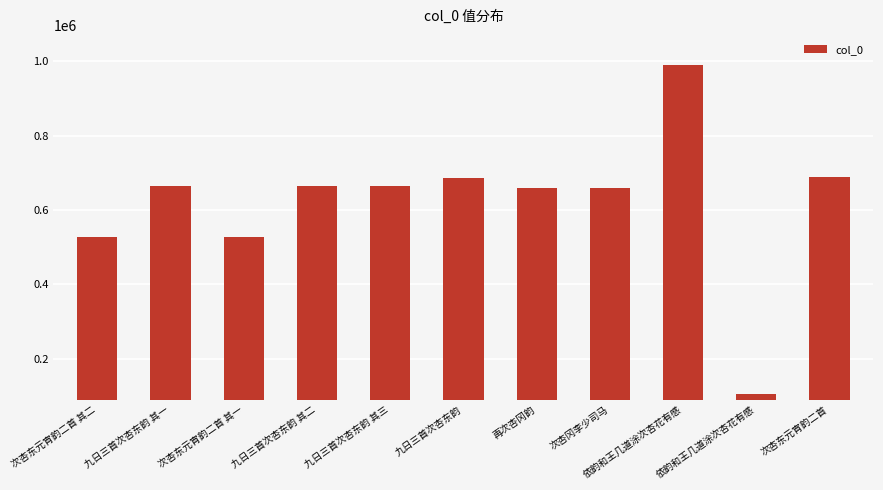

How many bars are there in total?

11